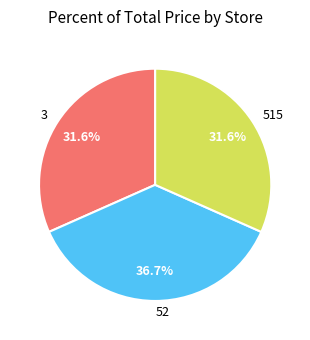

What is the total percentage of 515 and 3?

63.3%